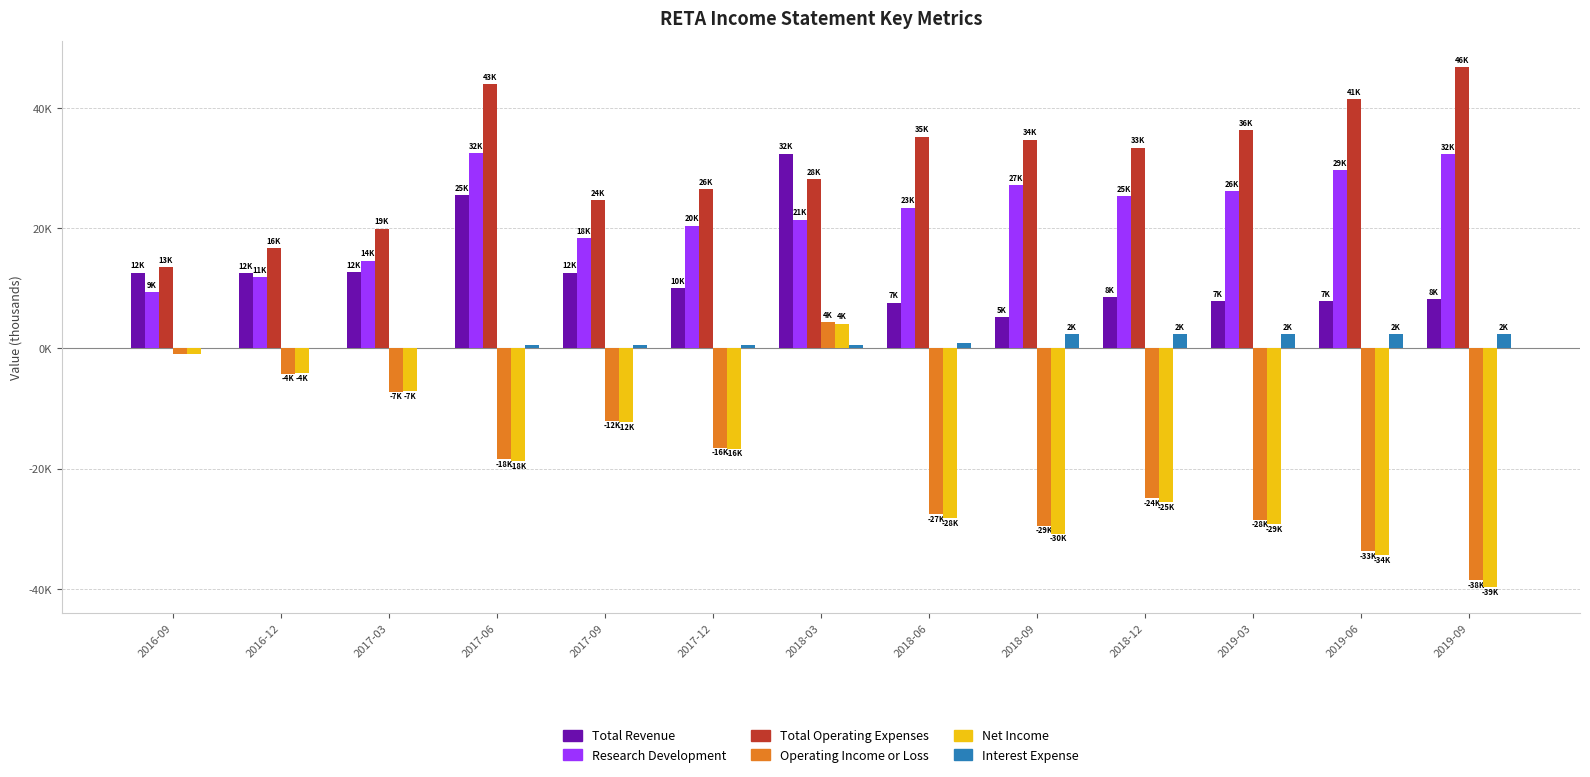

Rank the series at 2017-03 from lowest to highest value.

Operating Income or Loss, Net Income, Interest Expense, Total Revenue, Research Development, Total Operating Expenses